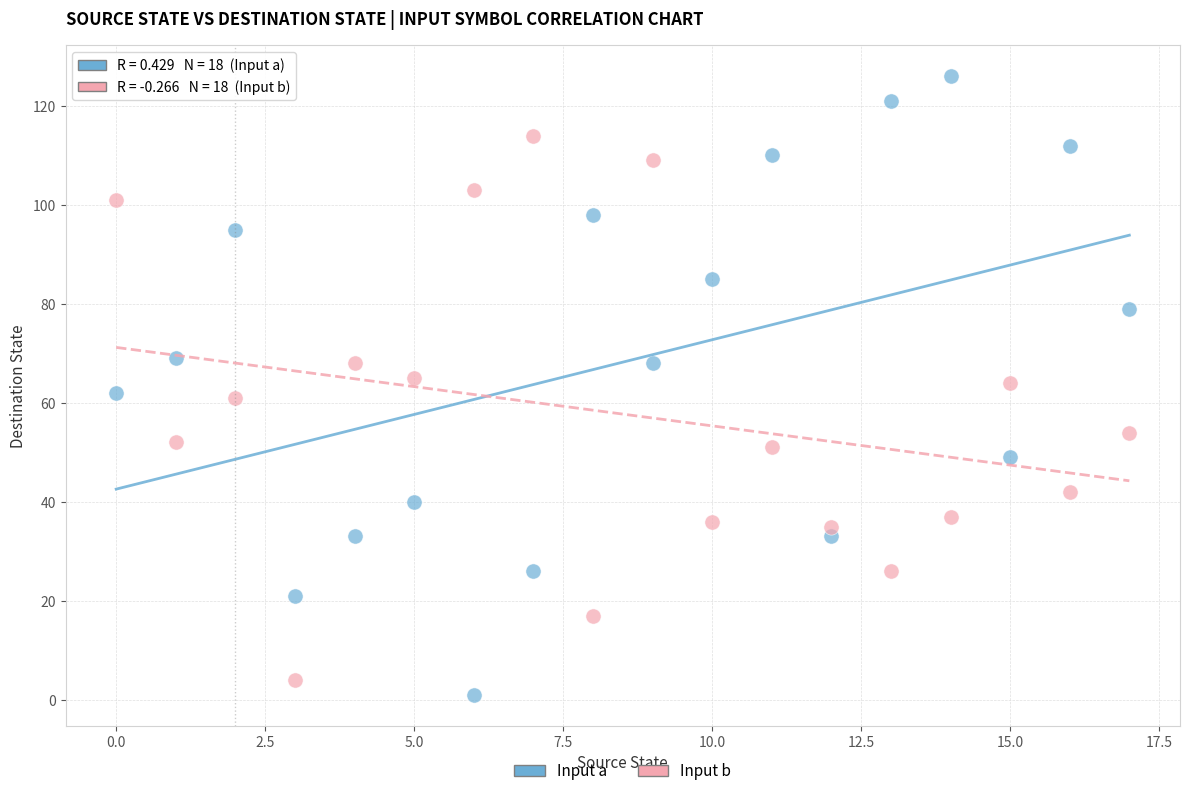

Which series has the largest Y range (max minus min)?

Input a